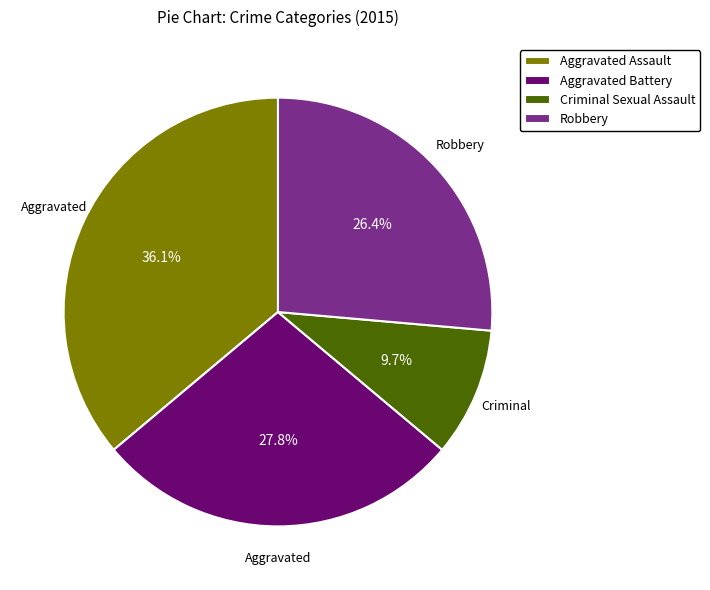

To the nearest percent, what percentage of the pie is Robbery?

26%